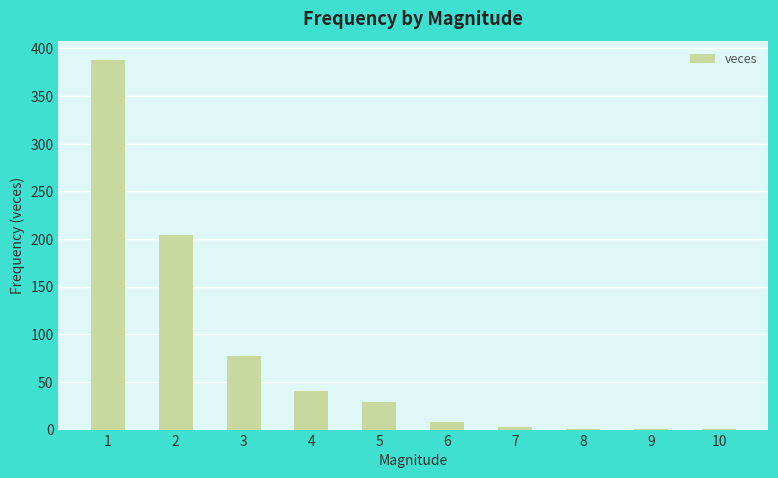

How many categories are shown in the chart?

10